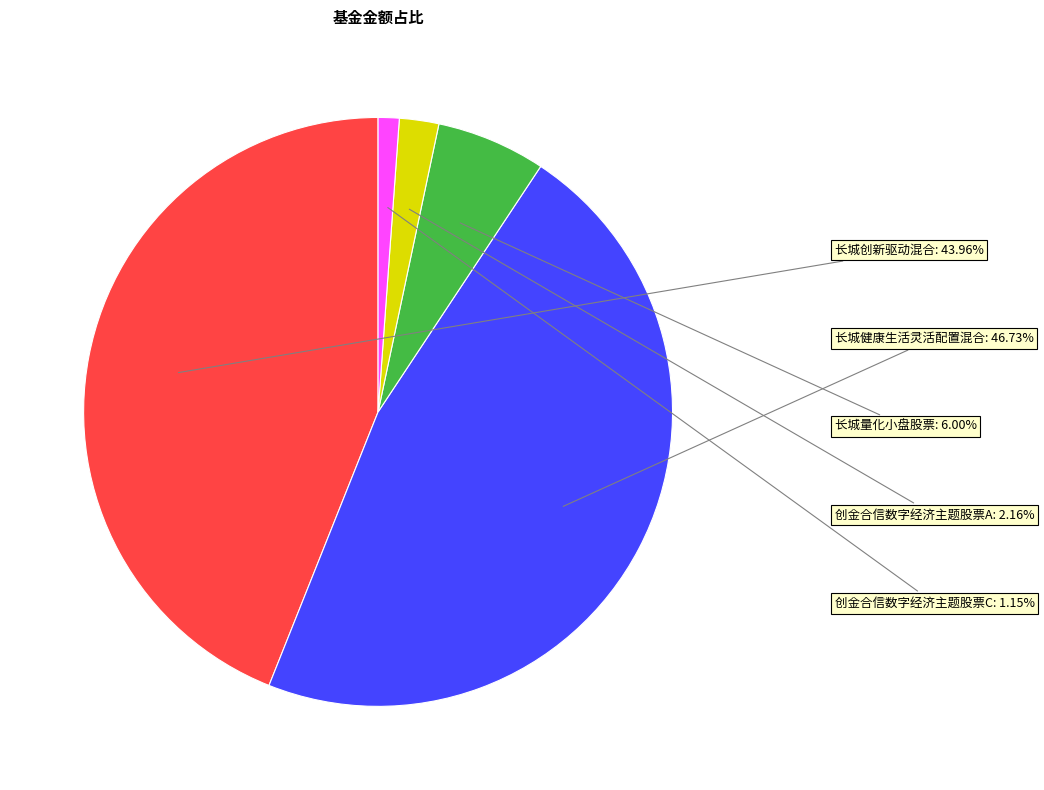

Does any single category account for the majority?

No